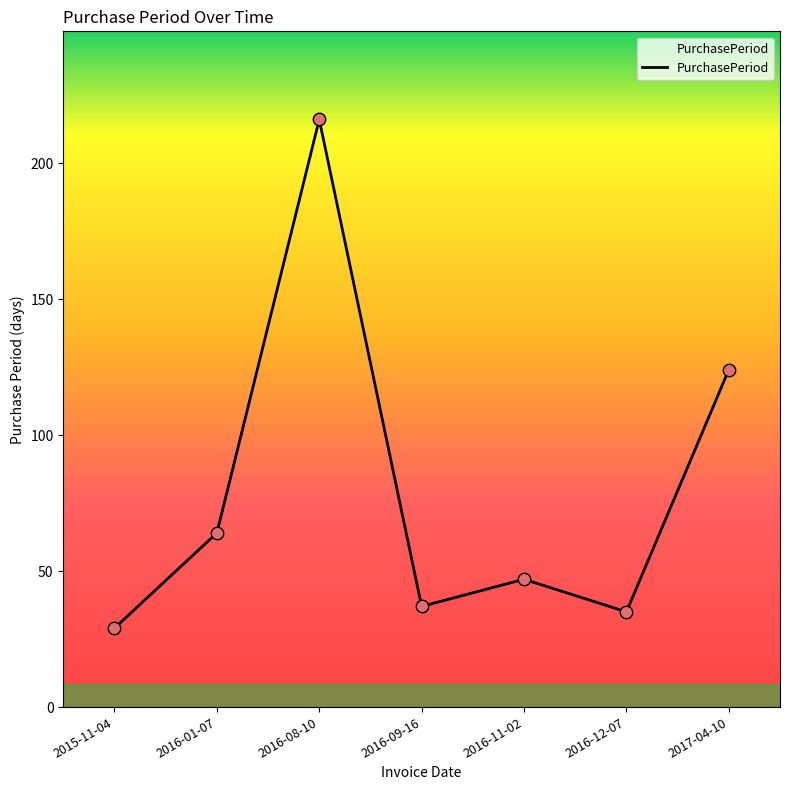

Approximately how many times larger is the value at 2016-01-07 compared to 2015-11-04?

2.2